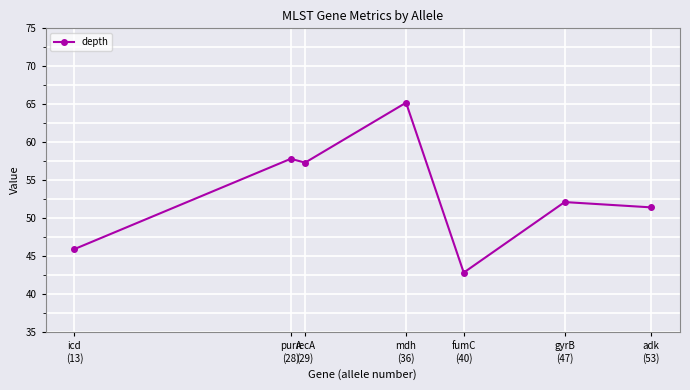

What value does the data have at mdh
(36)?

65.2